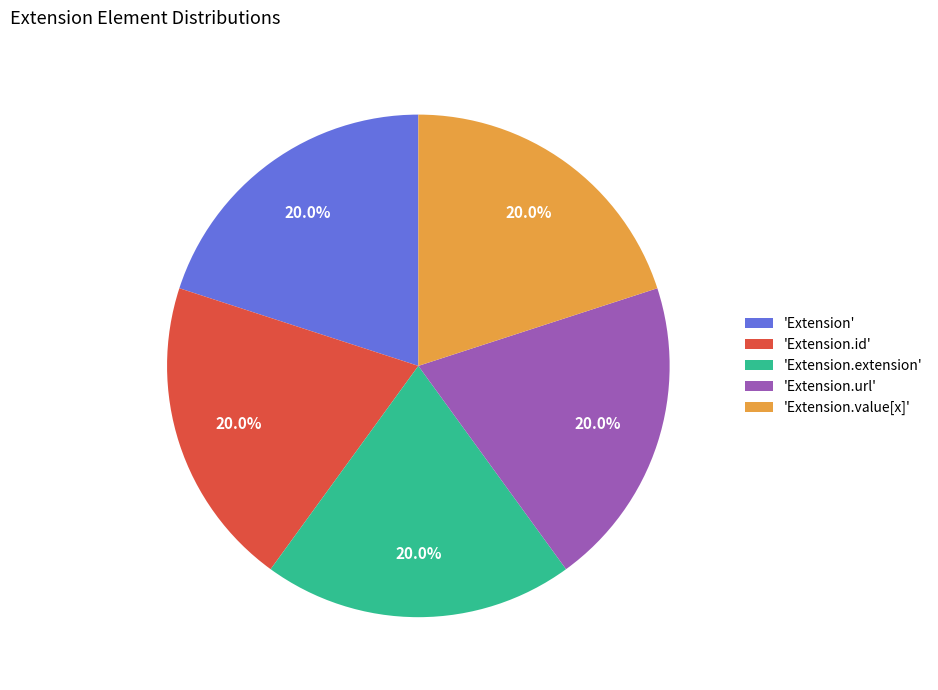

Approximately how many times larger is the value at 'Extension.extension' compared to 'Extension'?

1.0